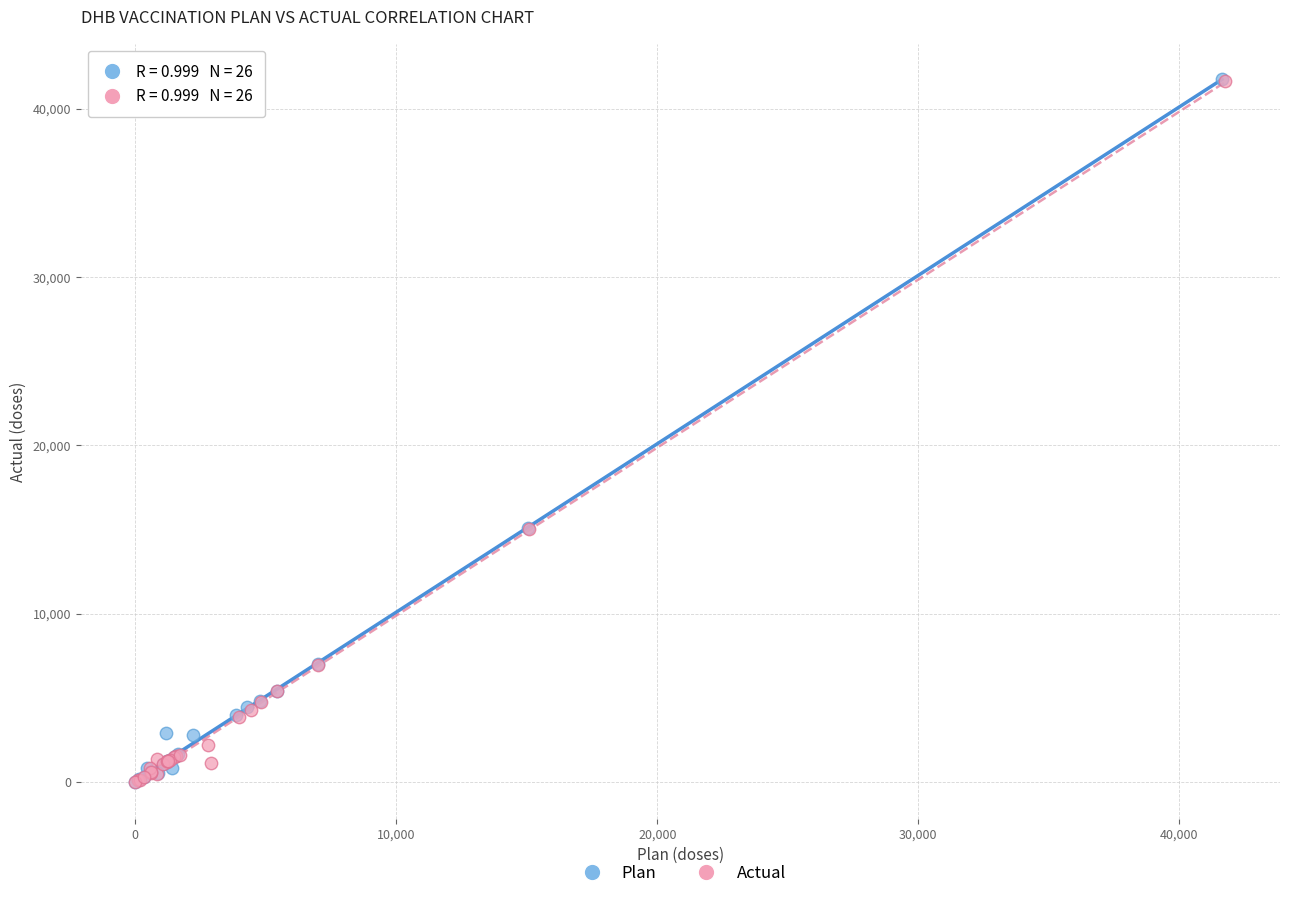

Which series has the widest spread of Y values?

Plan